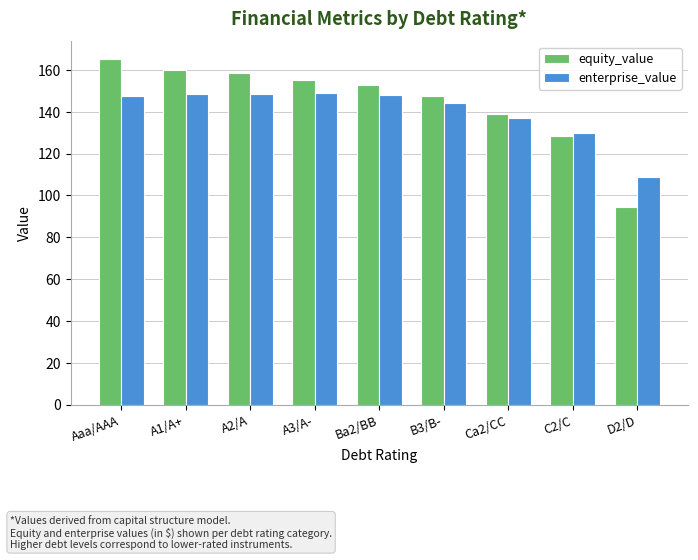

How many values in the enterprise_value series exceed 147?

5